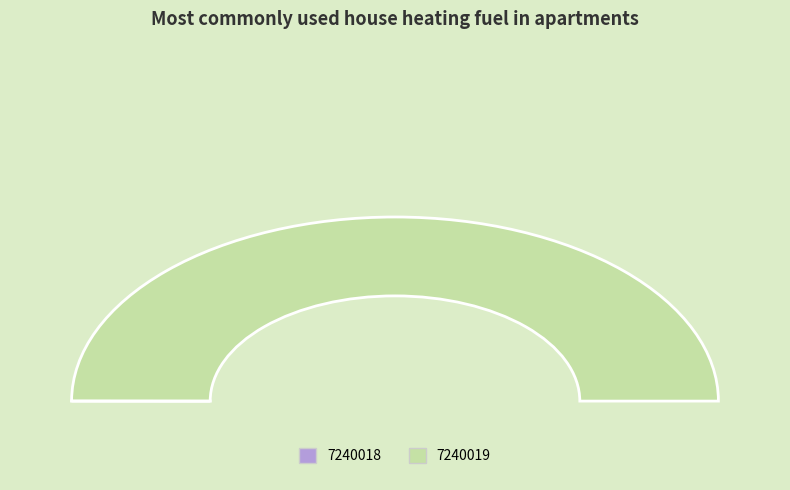

How many segments does this pie chart have?

2